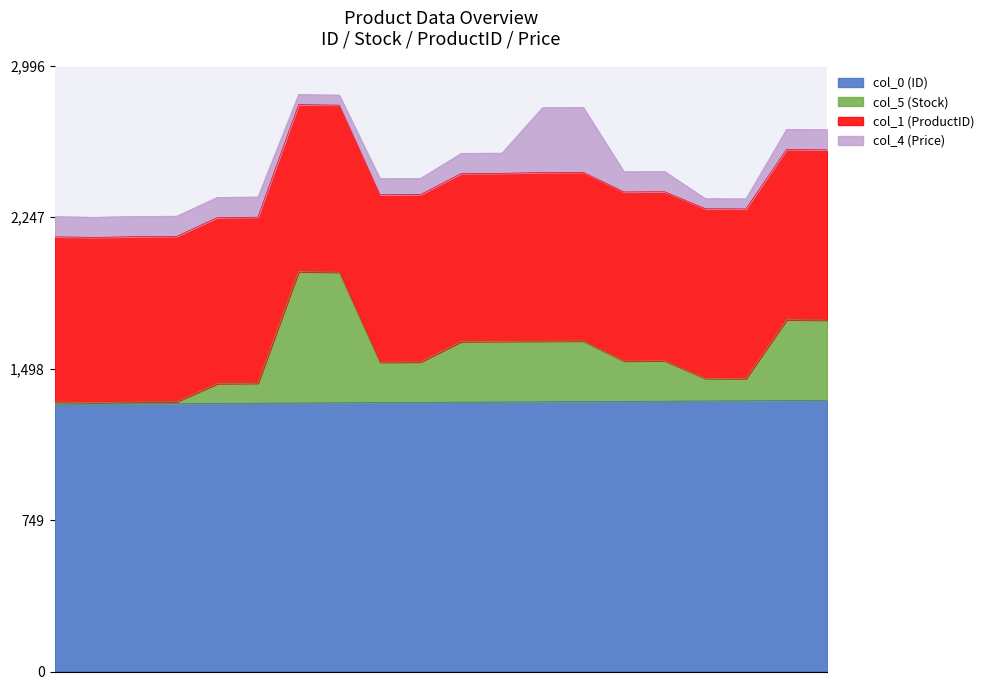

True or false: col_0 (ID) has more than 1 interior local peaks.

False